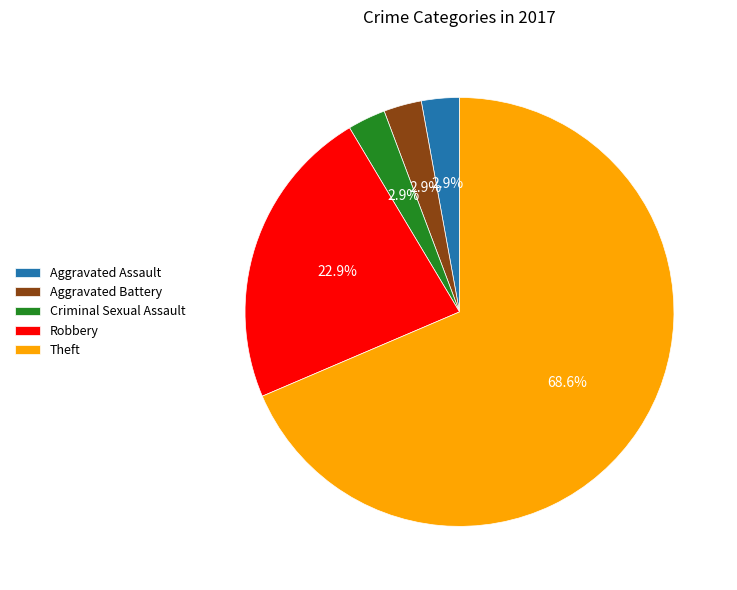

Approximately how many times larger is the value at Criminal Sexual Assault compared to Aggravated Battery?

1.0